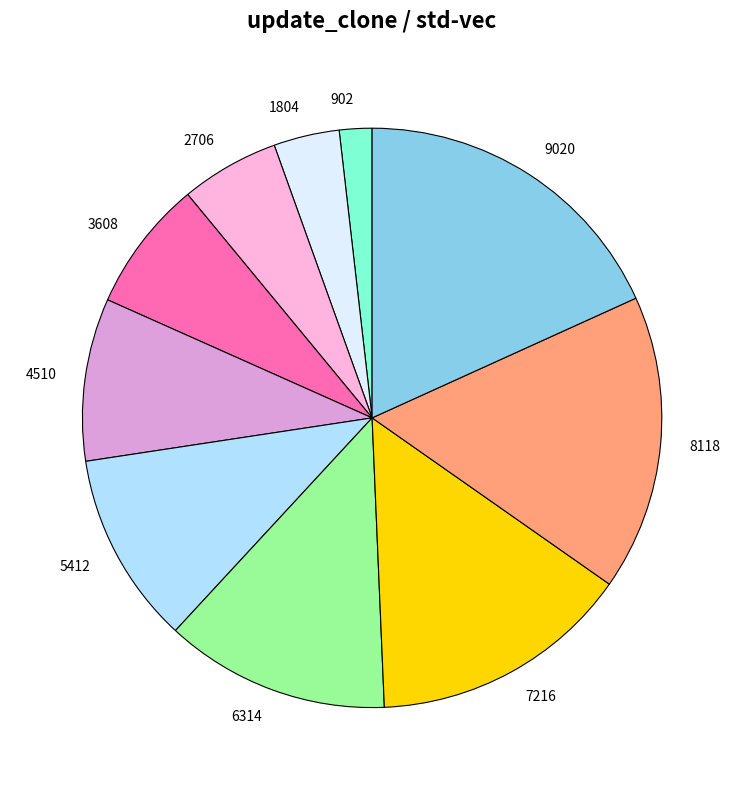

Which slice is the largest?

9020